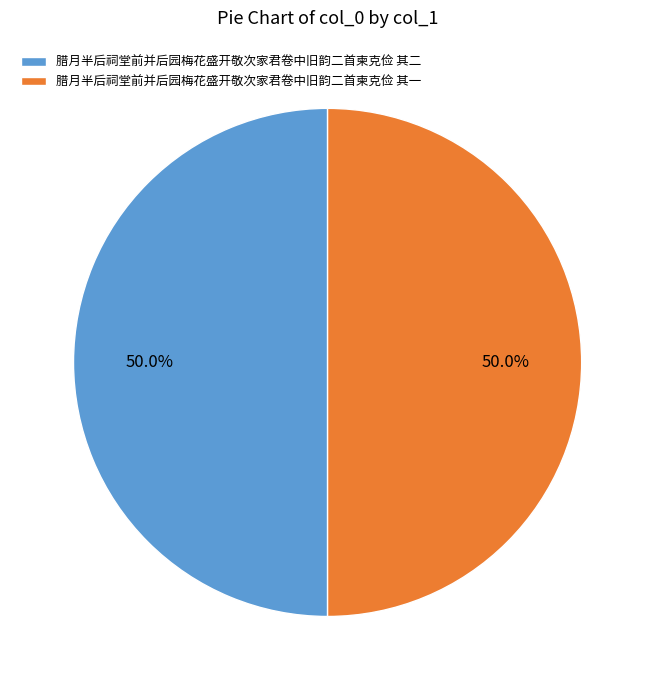

True or false: 腊月半后祠堂前并后园梅花盛开敬次家君卷中旧韵二首柬克俭 其二 accounts for 63% of the total.

False